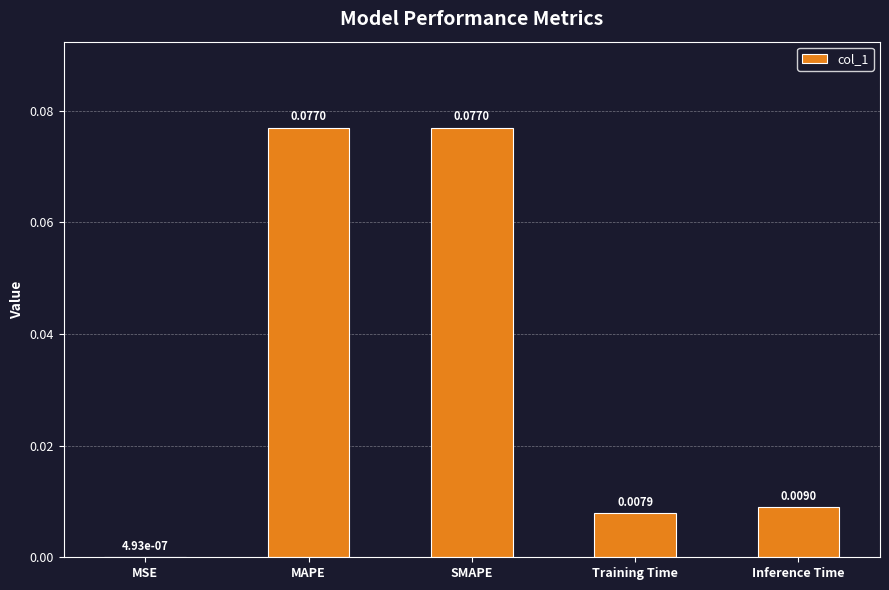

Which has a higher value, Training Time or SMAPE?

SMAPE